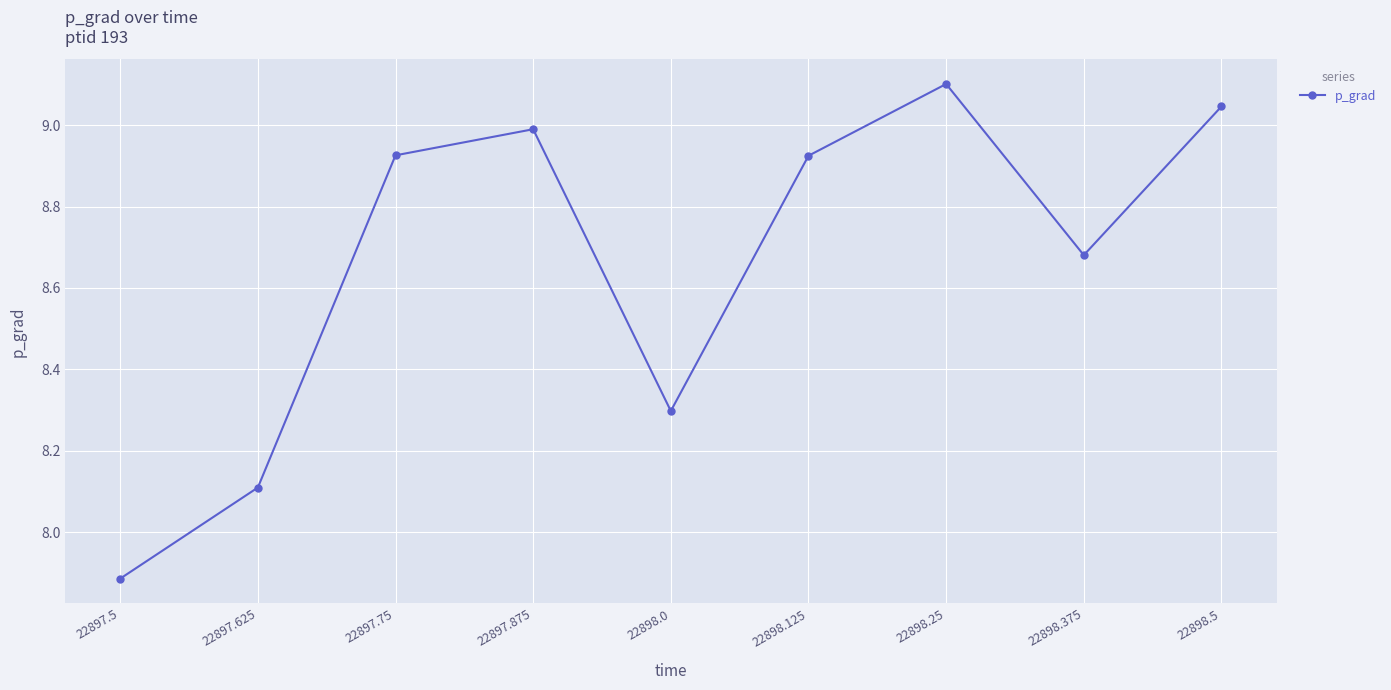

The chart shows a value of 9.0 at 22898.5. True or false?

True